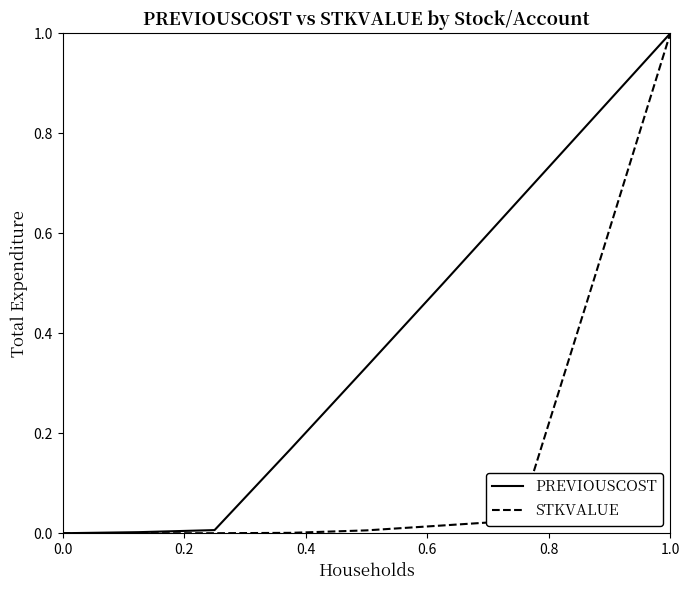

Rank the series by their maximum value, from lowest to highest.

PREVIOUSCOST, STKVALUE